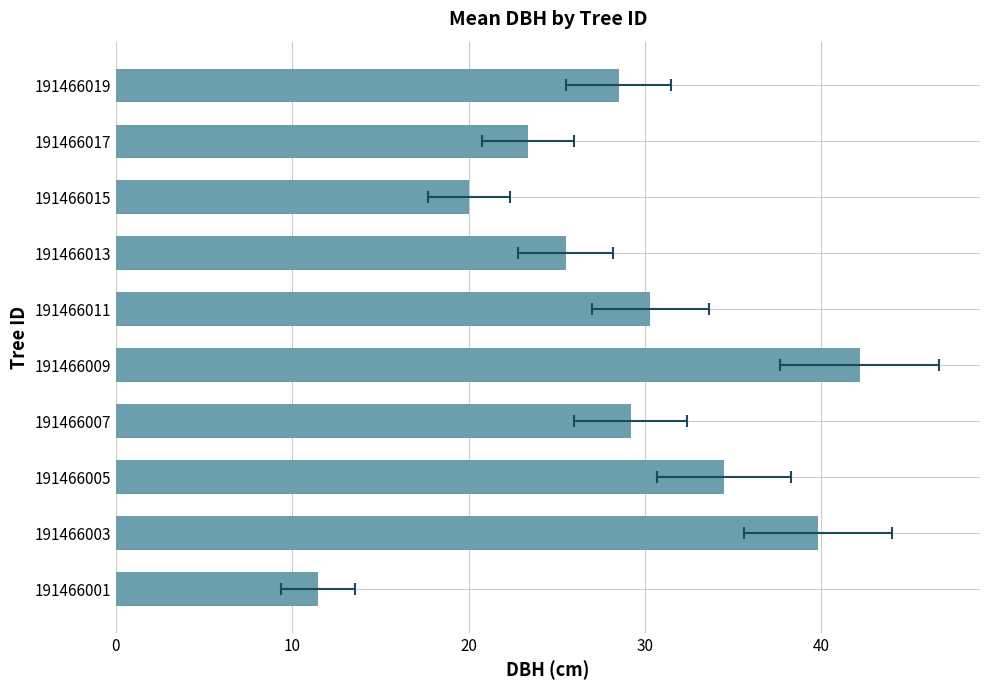

Reading left to right, extract all data points from this chart.

11.4	39.8	34.5	29.2	42.2	30.3	25.5	20.0	23.4	28.5